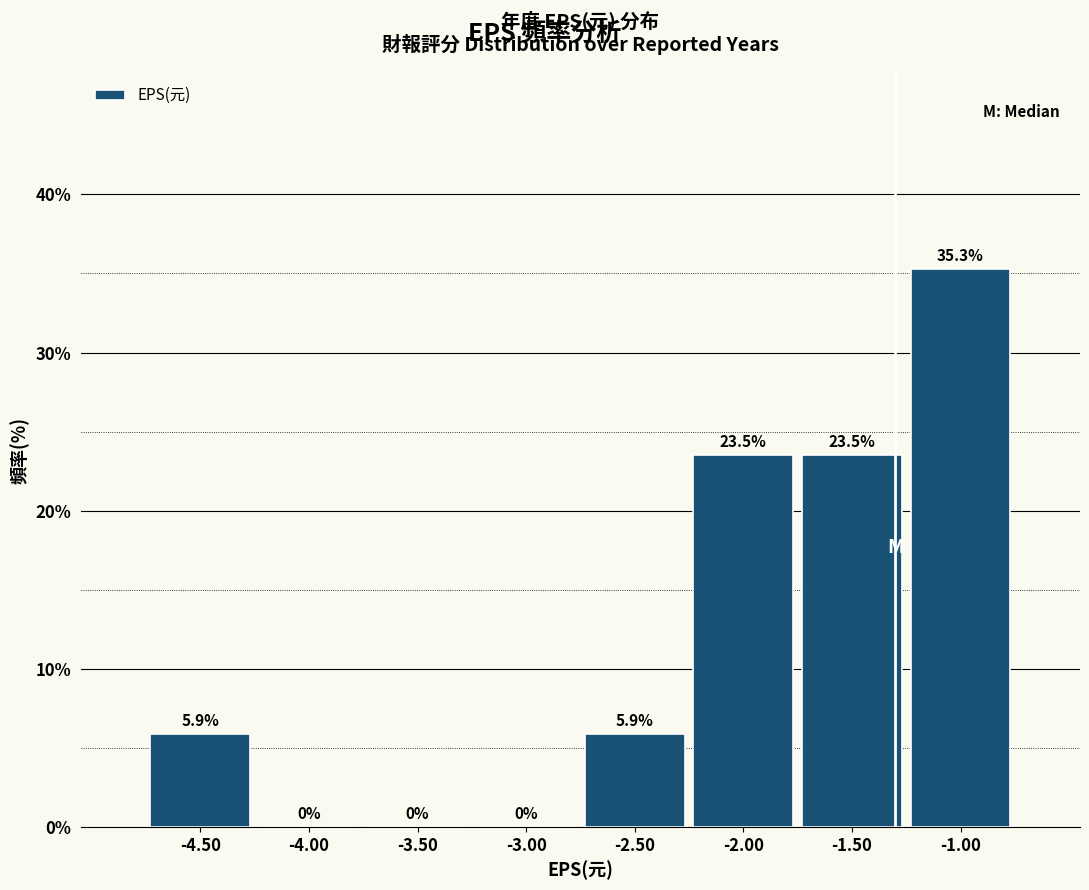

Reading left to right, list every bar in this chart as the range it spans on the x-axis followed by its height.

-4.75 to -4.25: 5.9
-4.25 to -3.75: 0.0
-3.75 to -3.25: 0.0
-3.25 to -2.75: 0.0
-2.75 to -2.25: 5.9
-2.25 to -1.75: 23.5
-1.75 to -1.25: 23.5
-1.25 to -0.75: 35.3